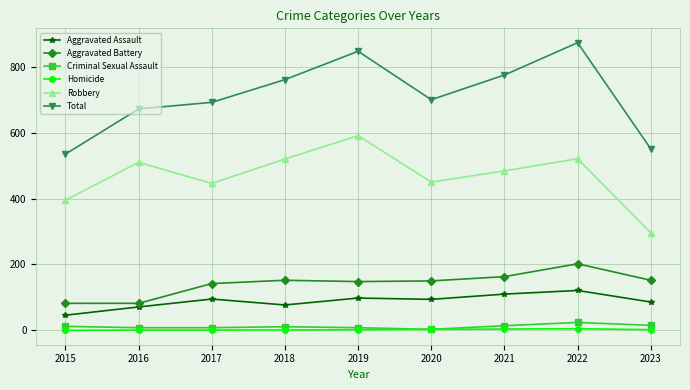

What is the maximum value for Homicide?

5